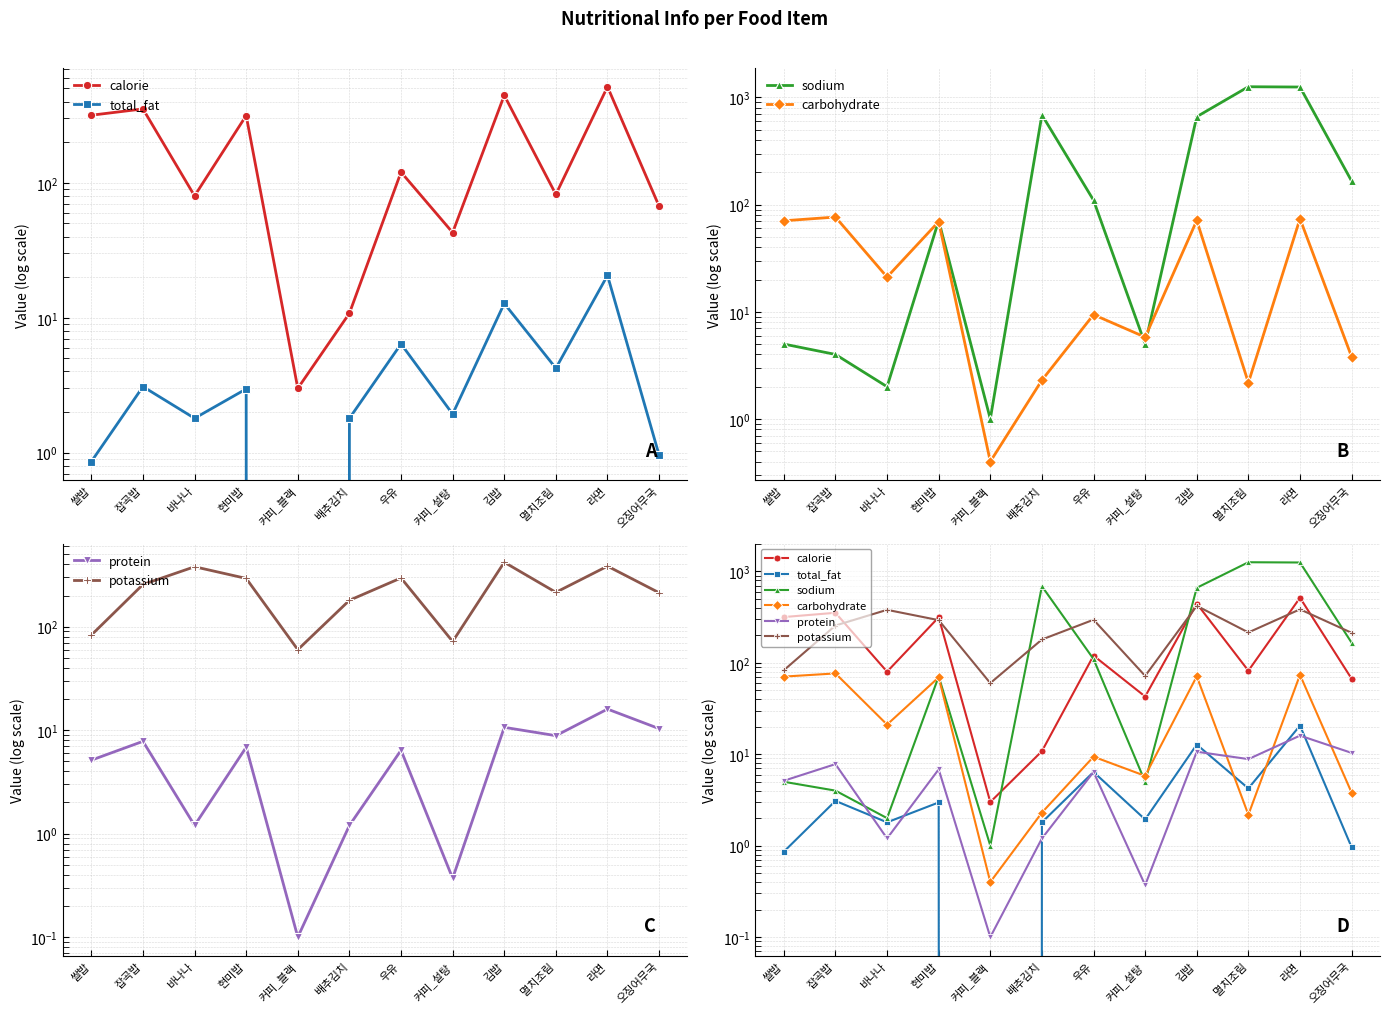

Reading left to right, what are all the values shown in this chart?

calorie: 316.8	352.8	80.0	315.0	3.0	10.8	120.0	42.8	444.8	82.0	515.0	67.0
total_fat: 0.9	3.1	1.8	3.0	0.0	1.8	6.4	1.9	12.8	4.2	20.6	1.0
sodium: 5.0	4.0	2.0	71.0	1.0	688.0	110.0	5.0	662.0	1260.0	1252.0	166.0
carbohydrate: 70.7	76.6	21.1	69.4	0.4	2.3	9.4	5.8	71.2	2.2	73.9	3.8
protein: 5.1	7.8	1.2	6.8	0.1	1.2	6.4	0.4	10.7	8.8	16.0	10.3
potassium: 83.0	256.0	380.0	293.0	60.0	180.0	296.0	72.0	420.0	215.0	385.0	213.0